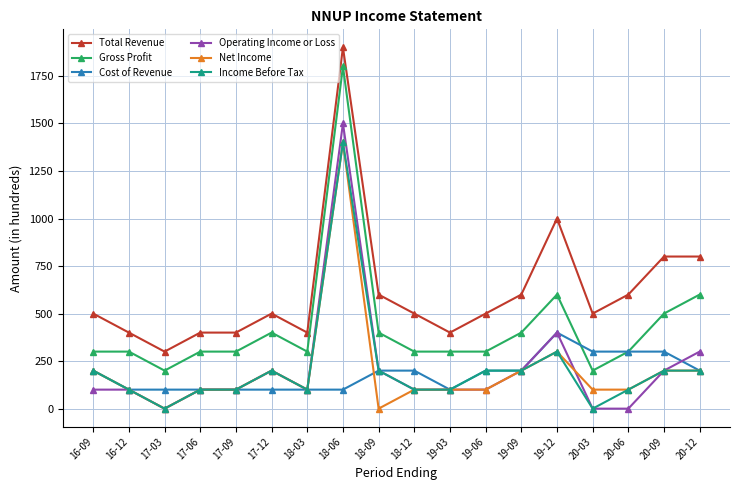

What is the total value across all series at 16-09?

1500